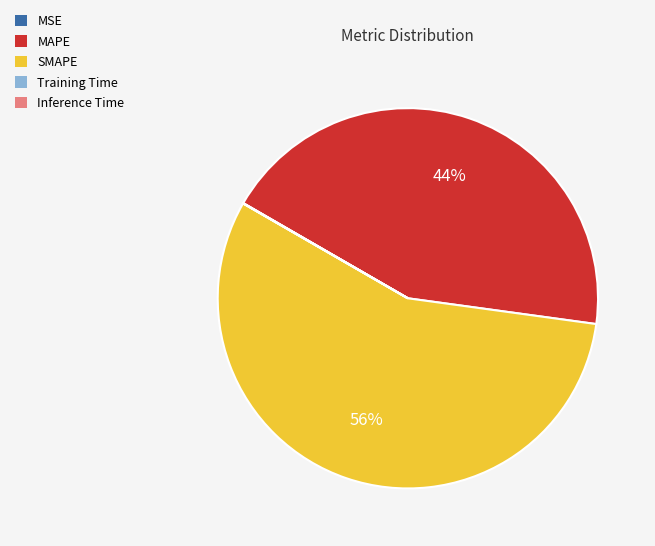

To the nearest percent, what is the combined percentage of SMAPE and MAPE?

100%